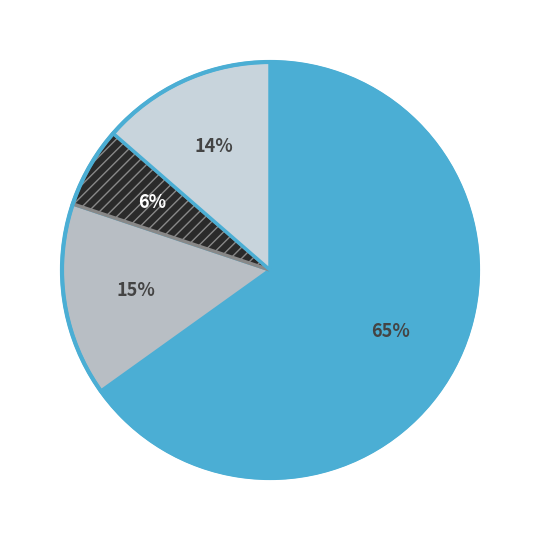

How many slices are in this pie chart?

4